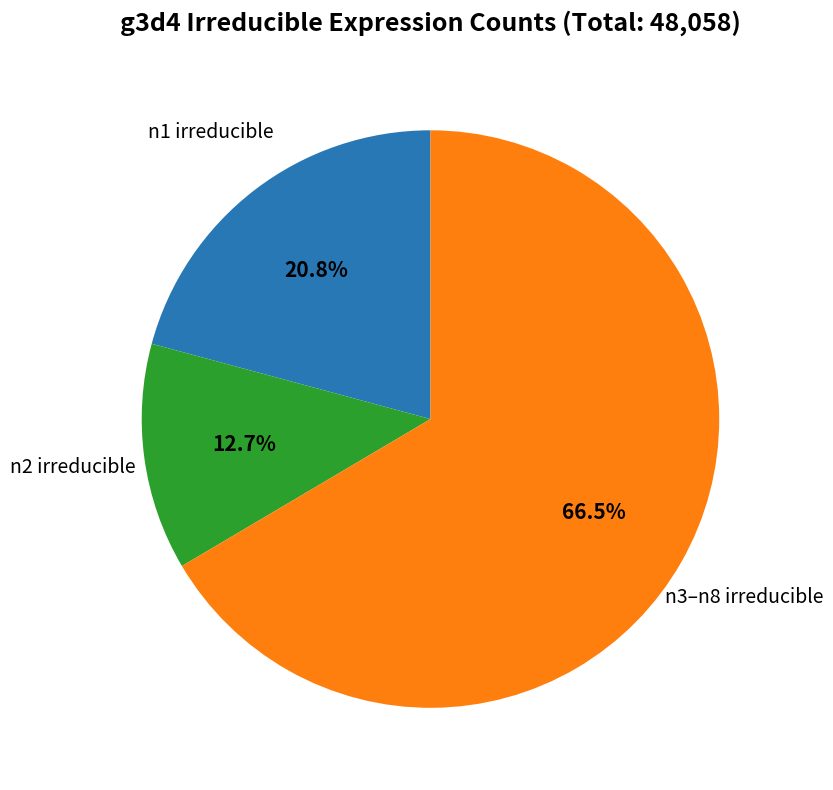

Is there a majority slice in this chart?

Yes